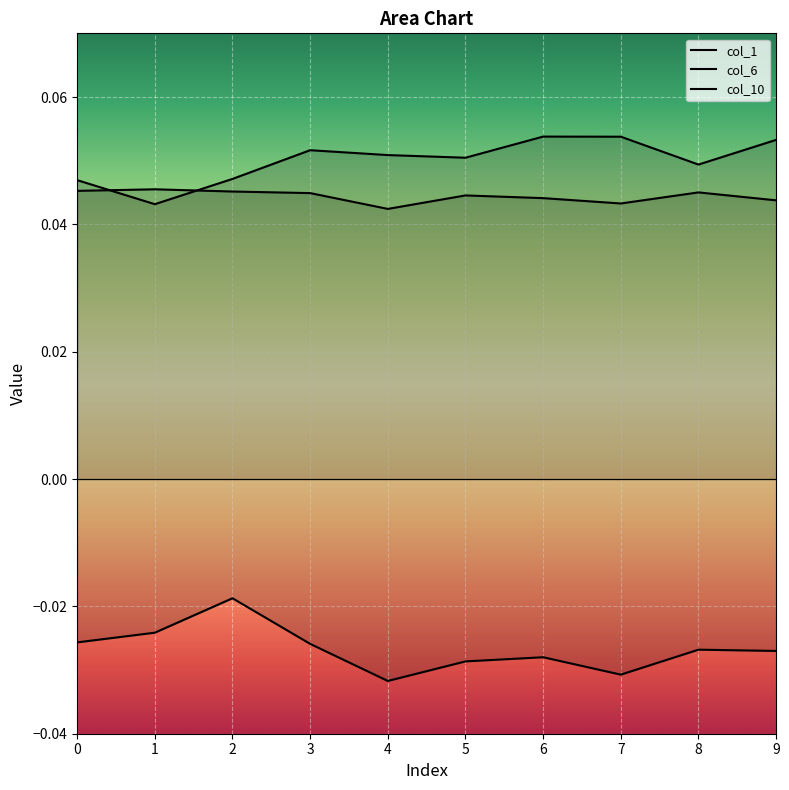

True or false: col_6 and col_10 intersect in this chart.

False